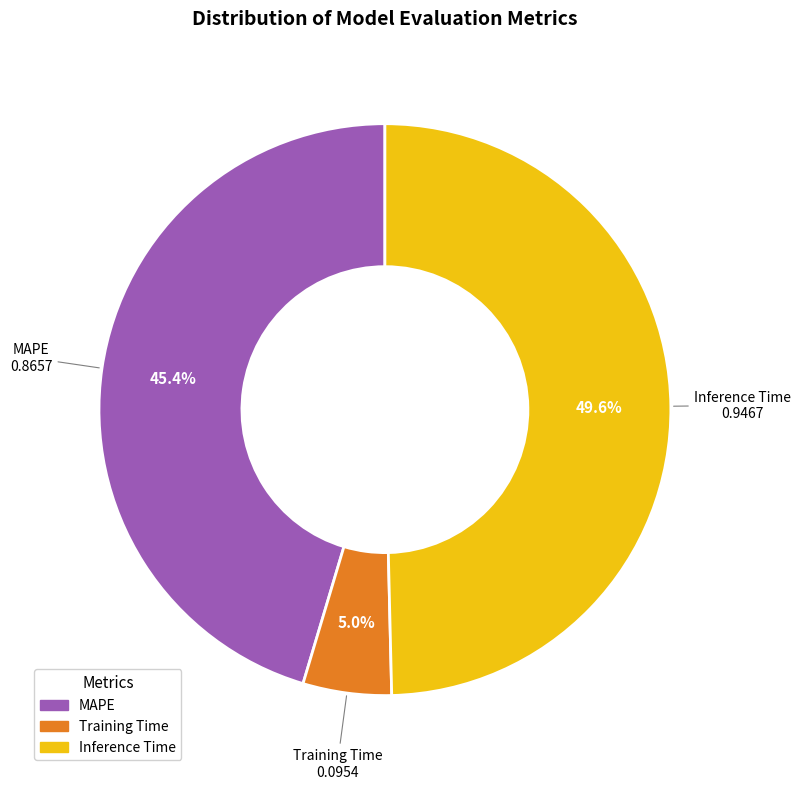

Rank the categories by value from lowest to highest.

Training Time, MAPE, Inference Time